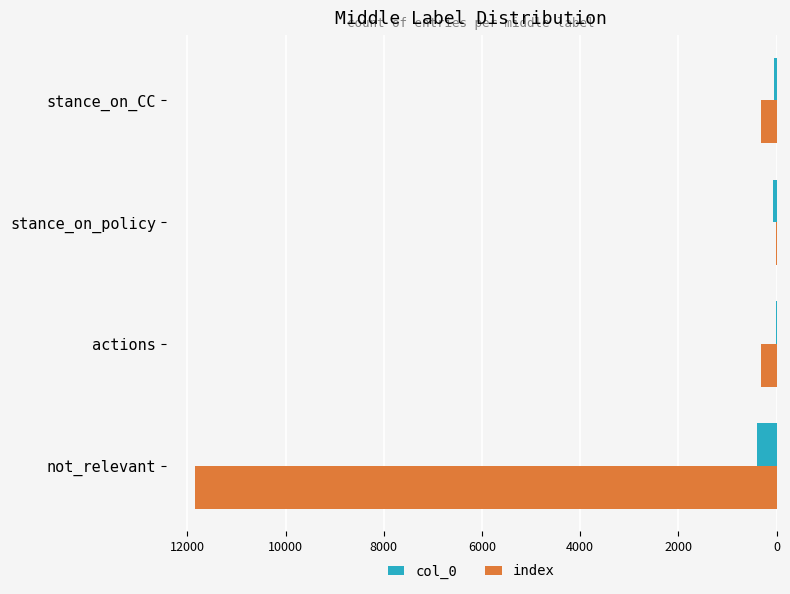

What is the sum of all index values?

12490